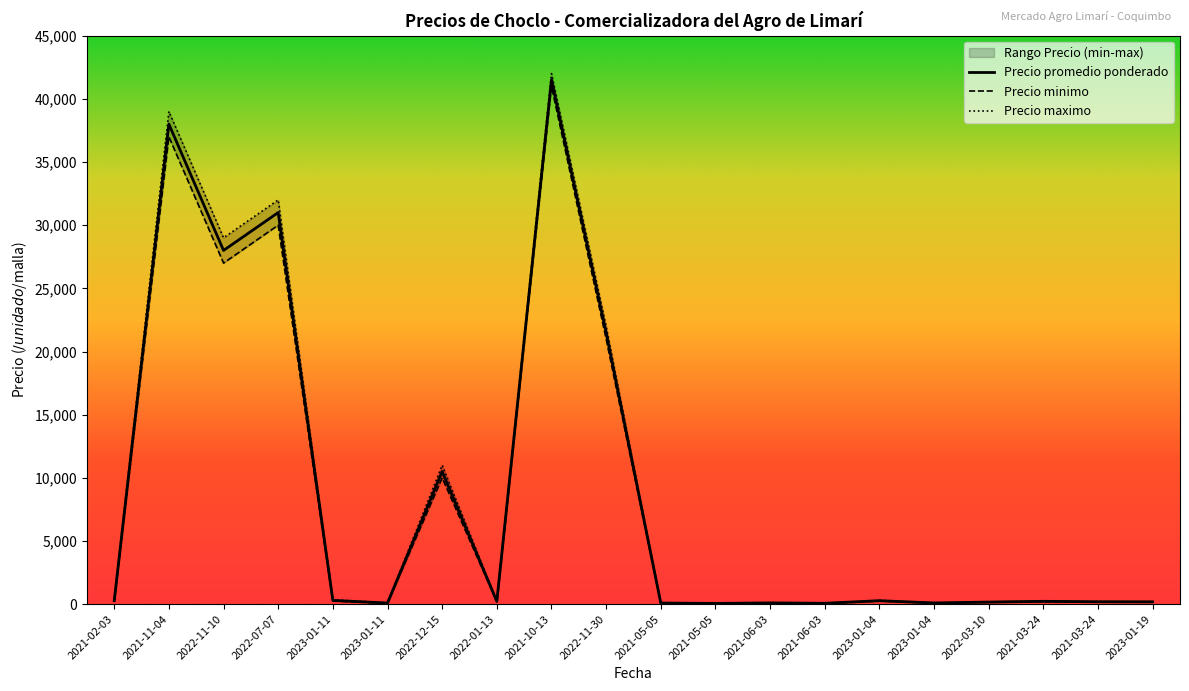

The value of Precio minimo at 2021-02-03 is 67. True or false?

False